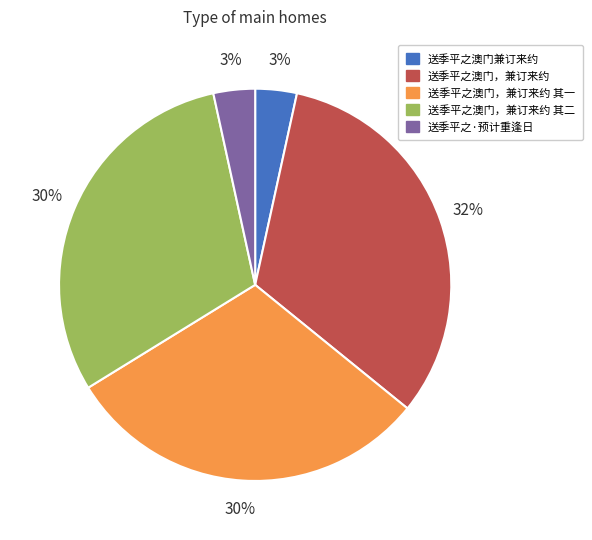

To the nearest percent, what is the average slice percentage?

20%